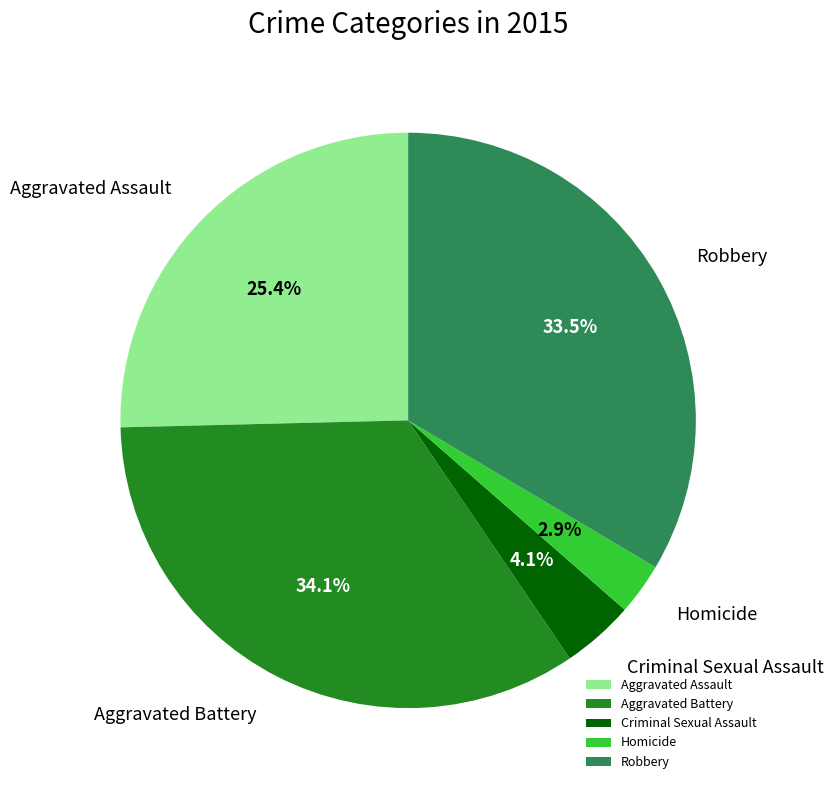

Is it true that Robbery is 22% of the pie?

False